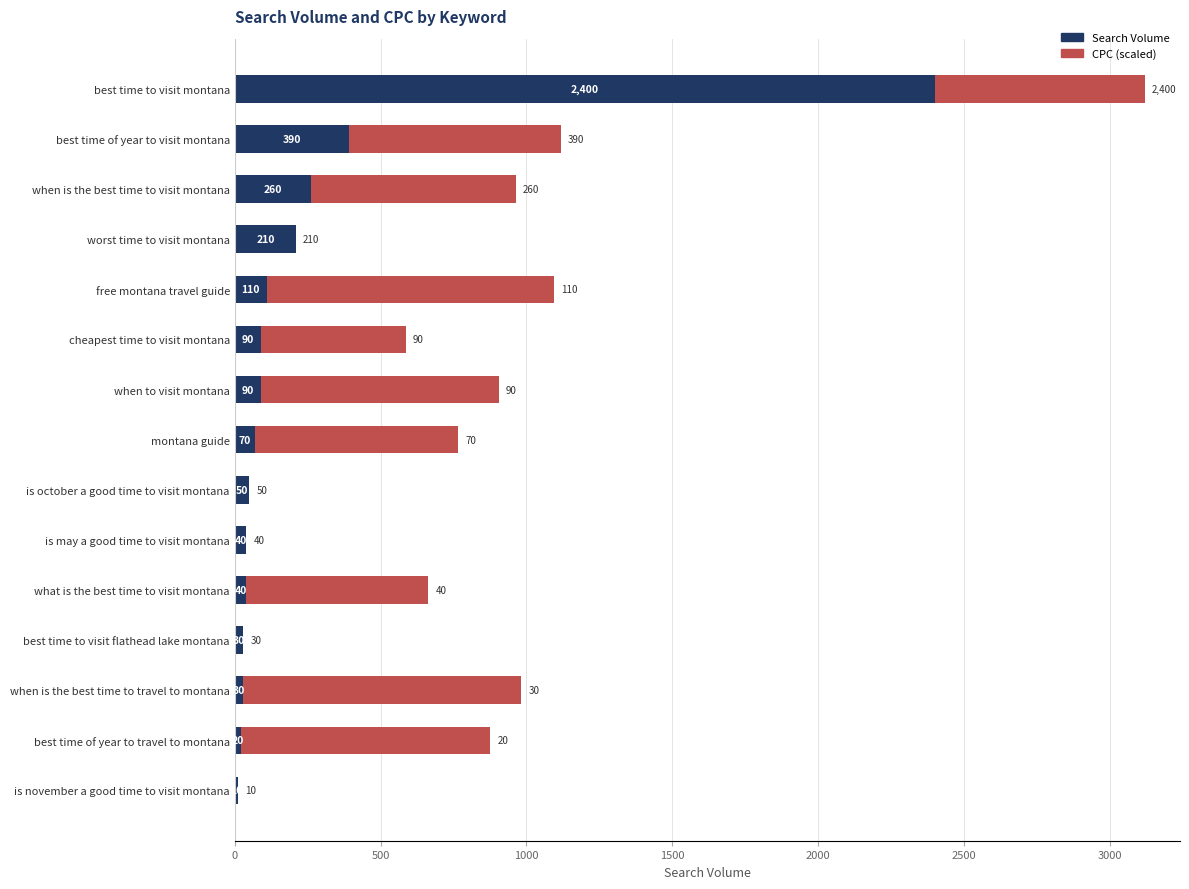

At which category is the sum across all series the highest?

best time to visit montana